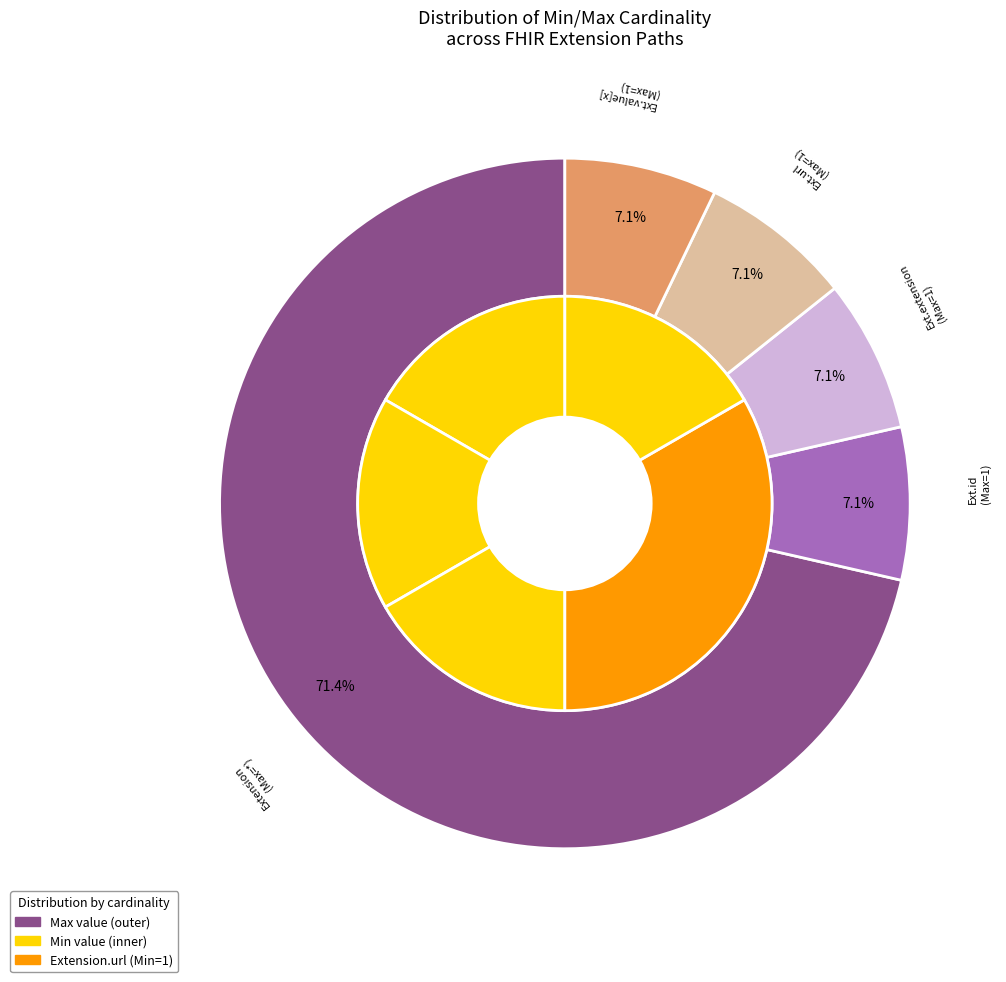

Rank the categories by value from lowest to highest.

Extension.extension, Extension.id, Extension.url, Extension.value[x], Extension